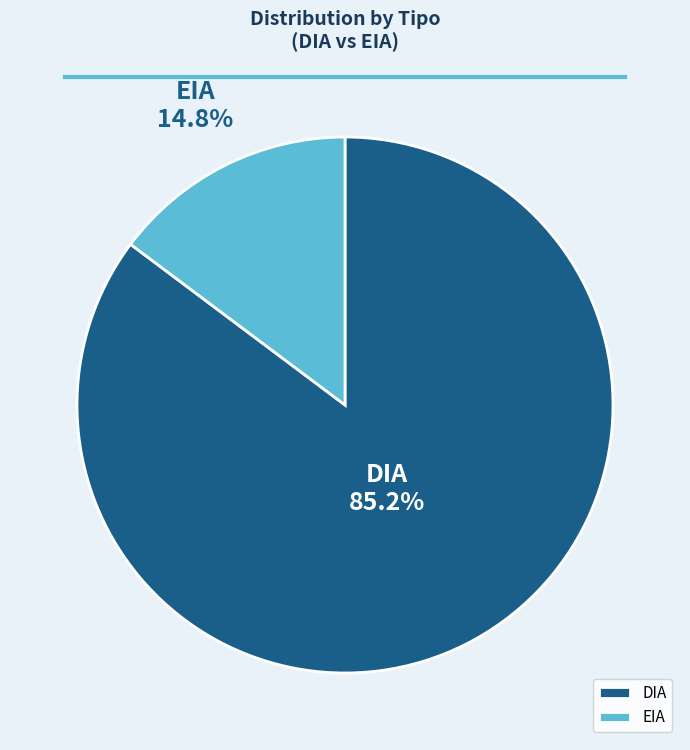

What percentage is the EIA slice, to the nearest percent?

15%